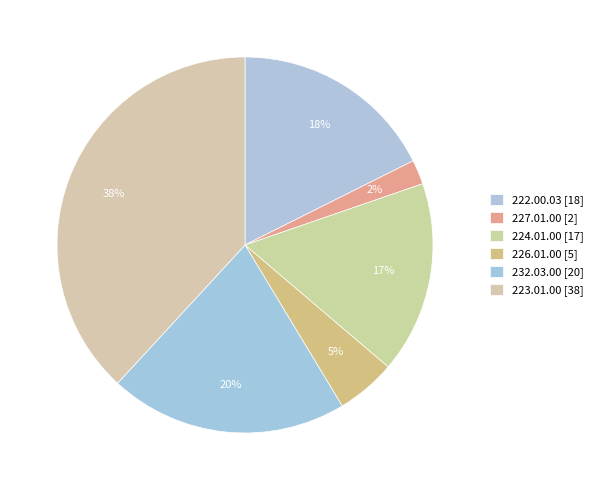

To the nearest percent, what portion does 232.03.00 represent?

20%